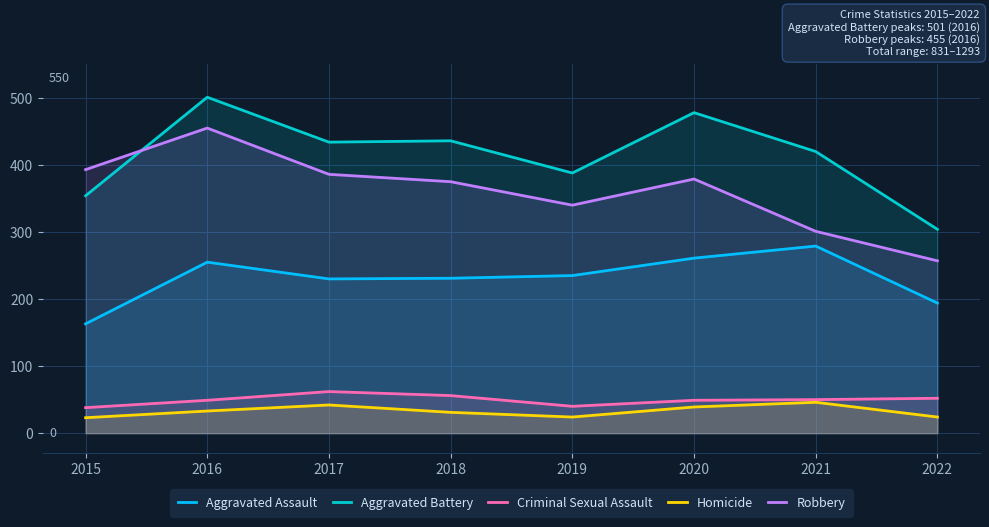

Which category has the lowest value across all series?

2015